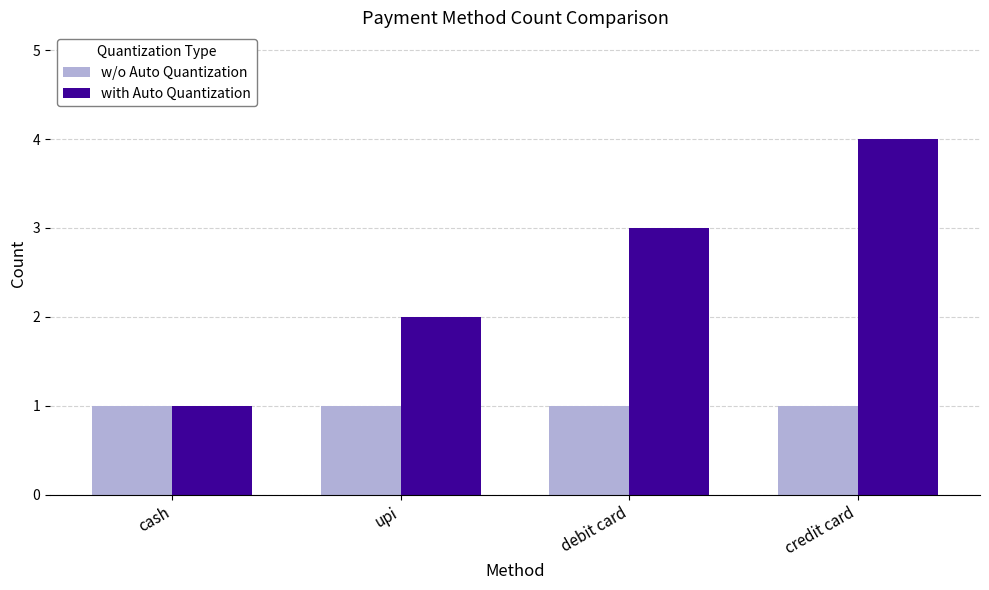

The value of with Auto Quantization at debit card is 2. True or false?

False